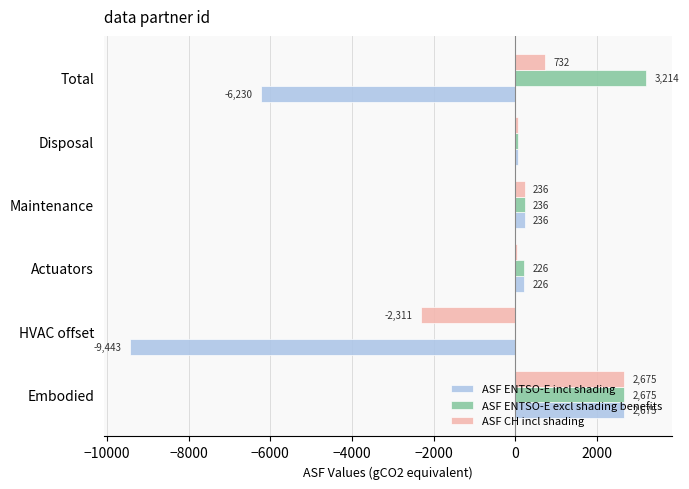

Is it true that ASF CH incl shading equals 55.3 at Actuators?

True